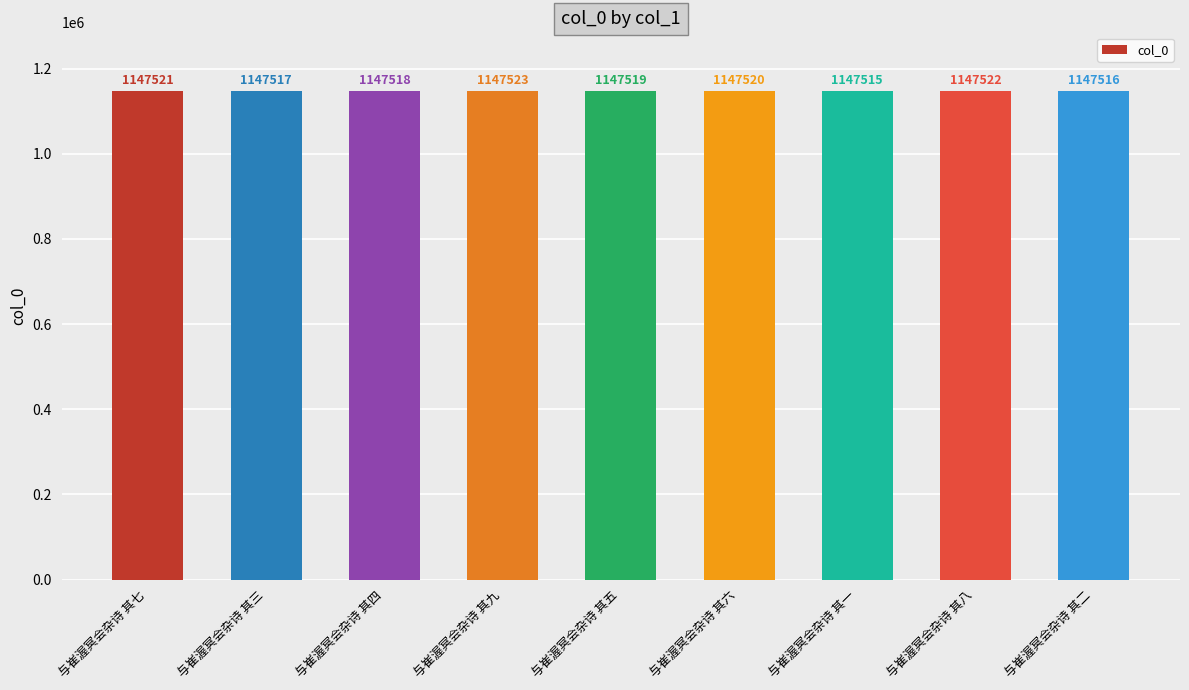

What is the greatest value displayed?

1147523